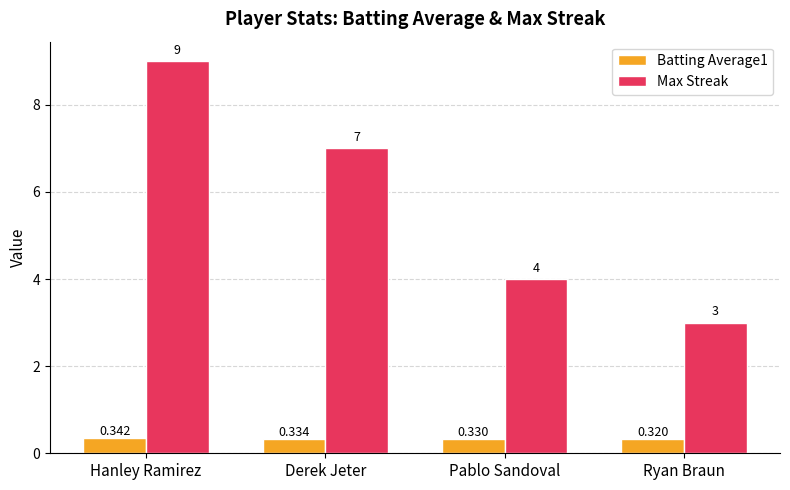

What value does the Max Streak series have at Derek Jeter?

7.0